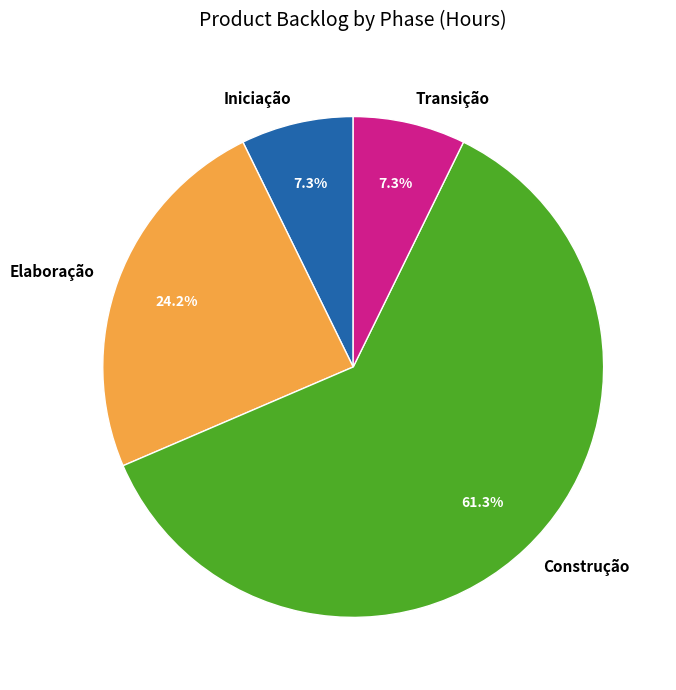

Which category has the biggest portion of the pie?

Construção